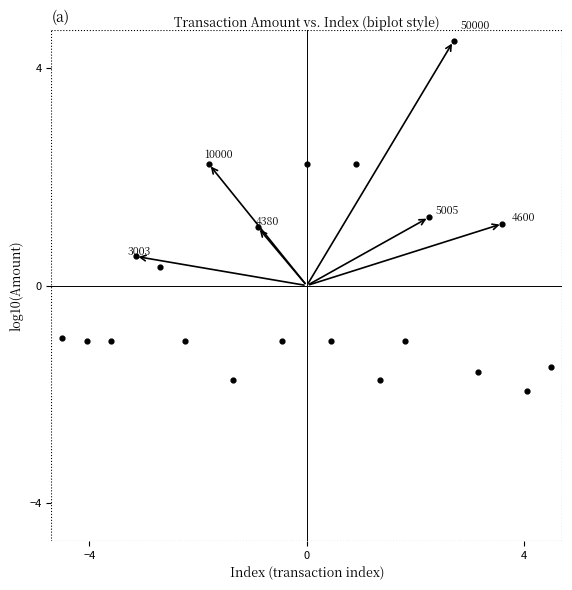

What is the range of Y values (max minus min)?

6.4